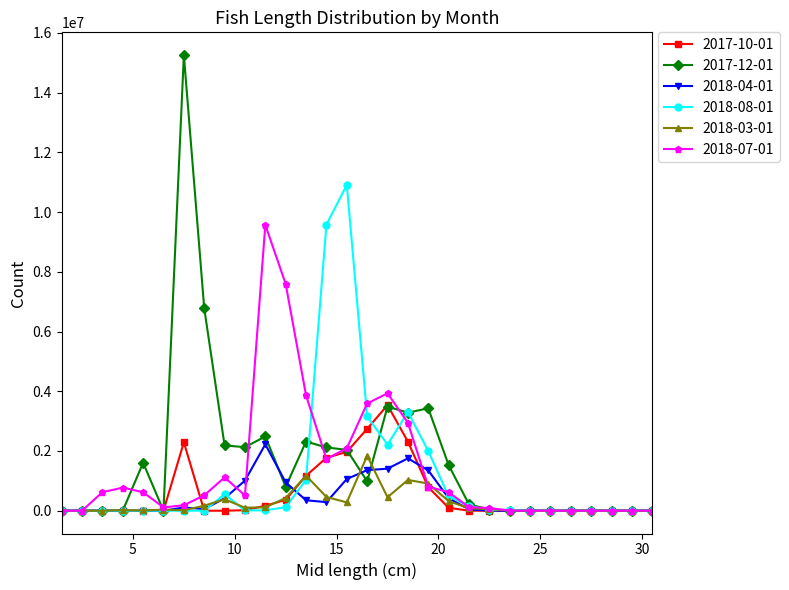

Which series has the widest spread of values?

2017-12-01